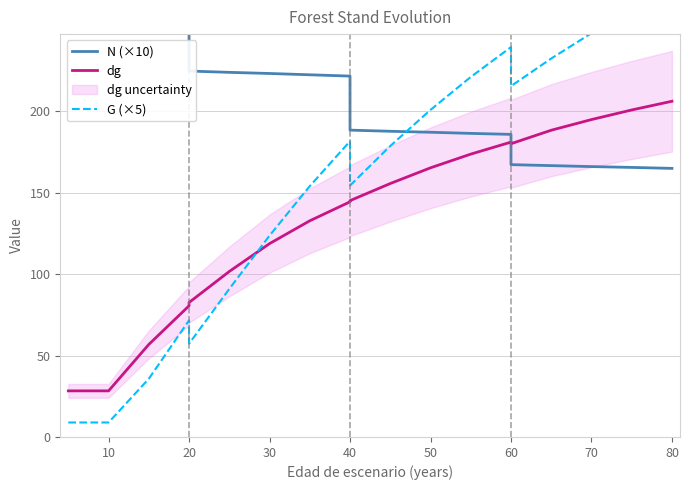

How many lines are shown in the chart?

3